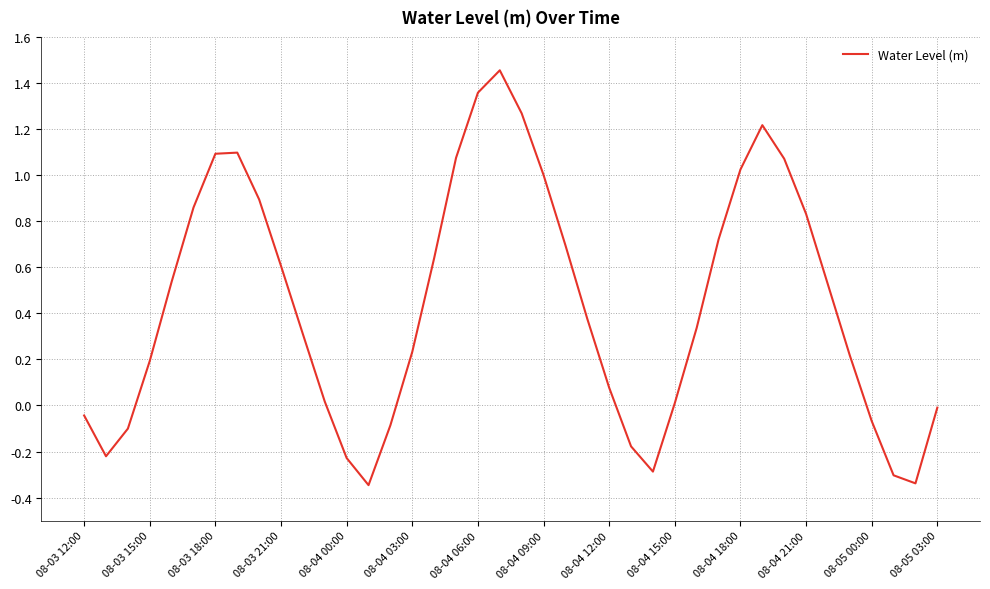

What is the difference between the maximum and minimum values?

1.8